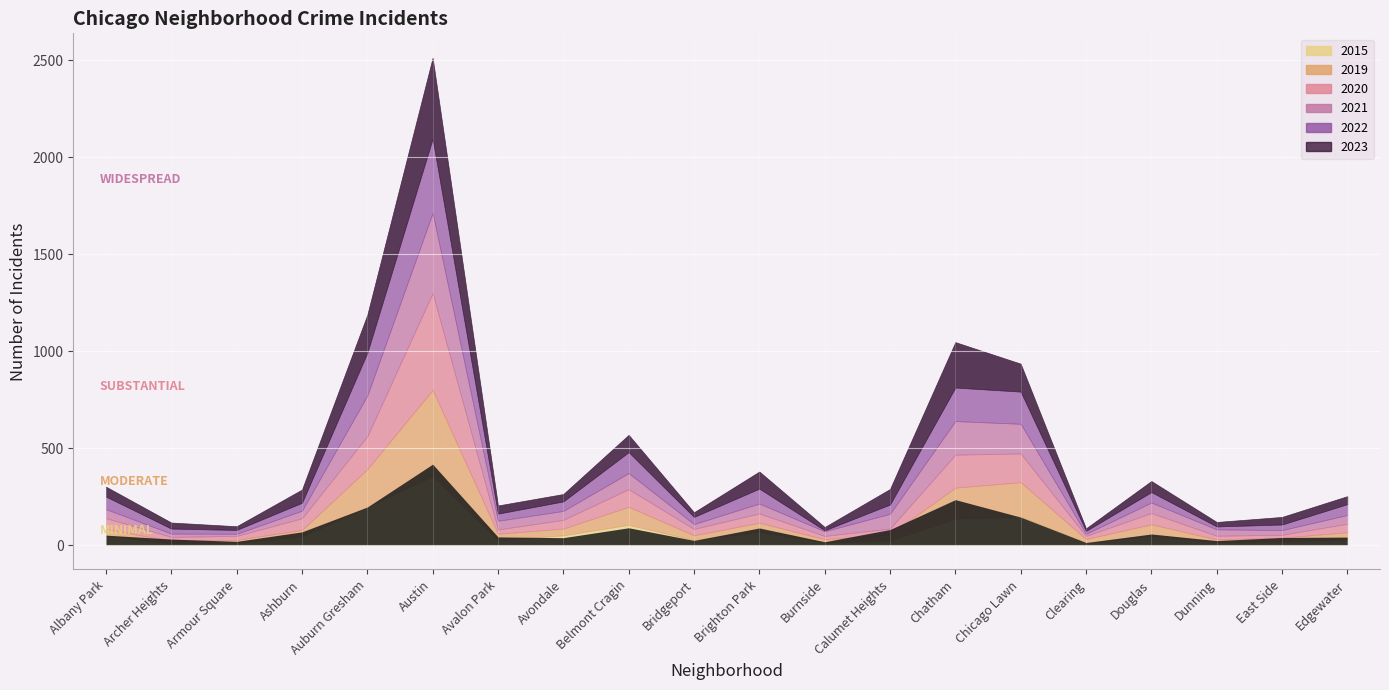

Rank the series at Burnside from lowest to highest value.

2022, 2015, 2019, 2023, 2020, 2021